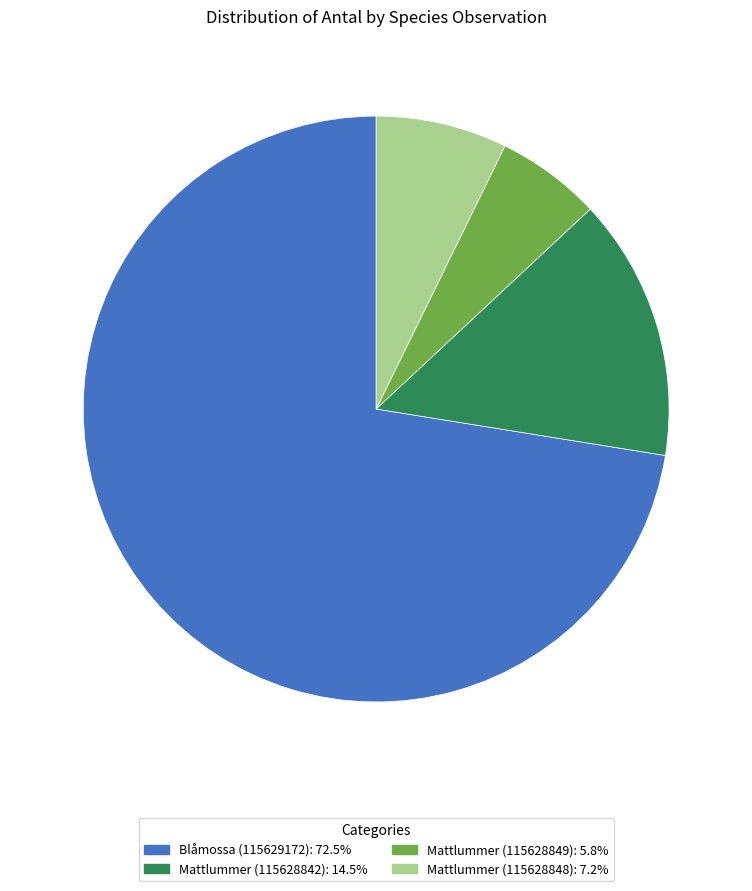

Which category accounts for the majority?

Blåmossa (115629172)